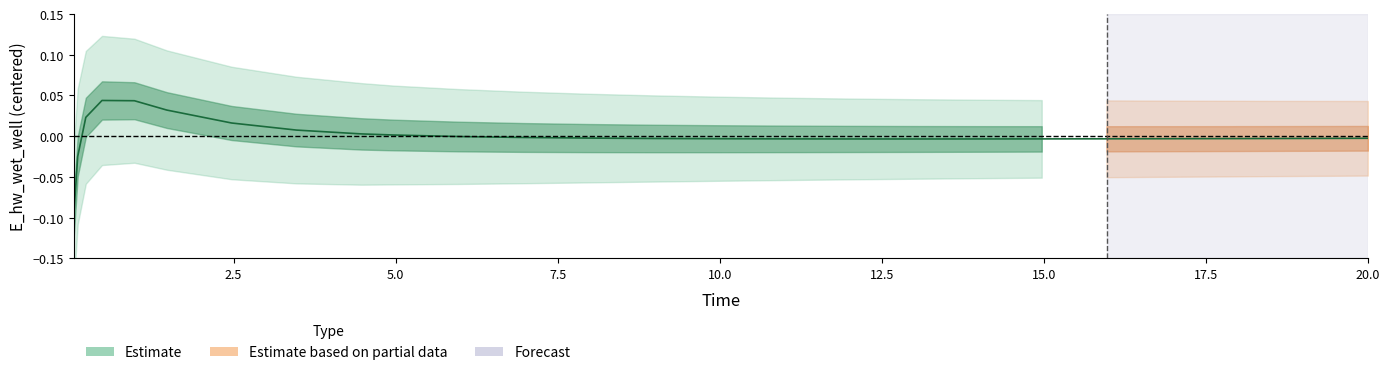

Reading right to left, extract all data points from this chart.

-0.0	-0.0	-0.0	-0.0	-0.0	-0.0	-0.0	-0.0	-0.0	-0.0	-0.0	-0.0	-0.0	-0.0	-0.0	-0.0	0.0	0.0	0.0	0.0	0.0	0.0	0.0	0.0	-0.0	-0.1